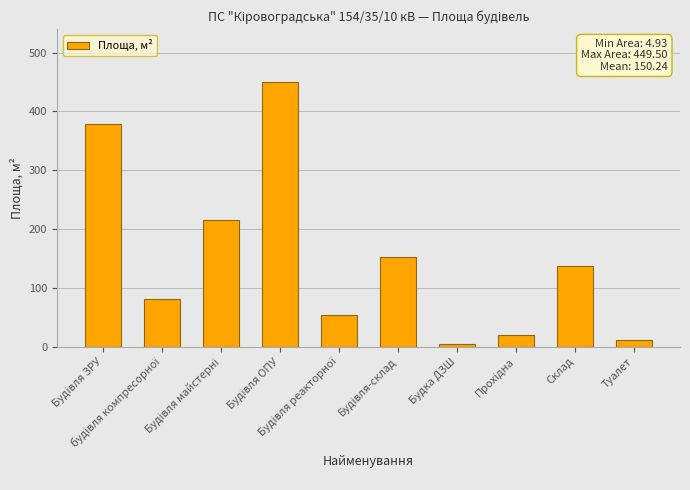

What is the sum of all values?

1502.4